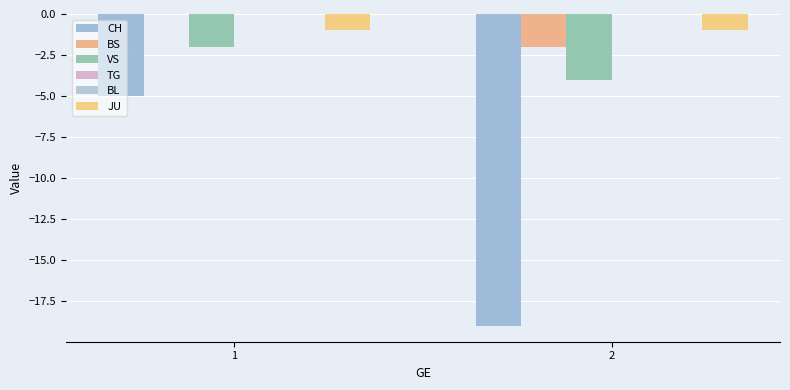

Reading left to right, transcribe all the data shown in this chart.

CH: 1=-5	2=-19
BS: 1=0	2=-2
VS: 1=-2	2=-4
TG: 1=0	2=0
BL: 1=0	2=0
JU: 1=-1	2=-1